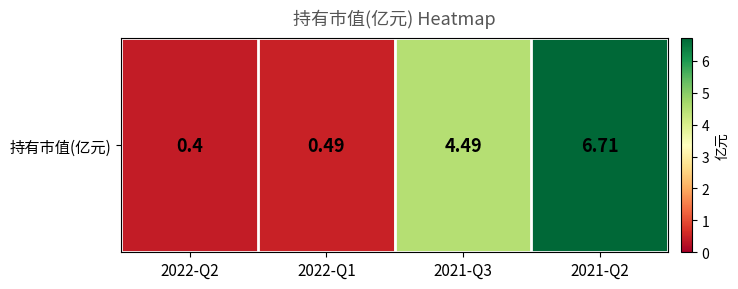

What is the difference between the values at 2021-Q2 and 2022-Q1?

6.2